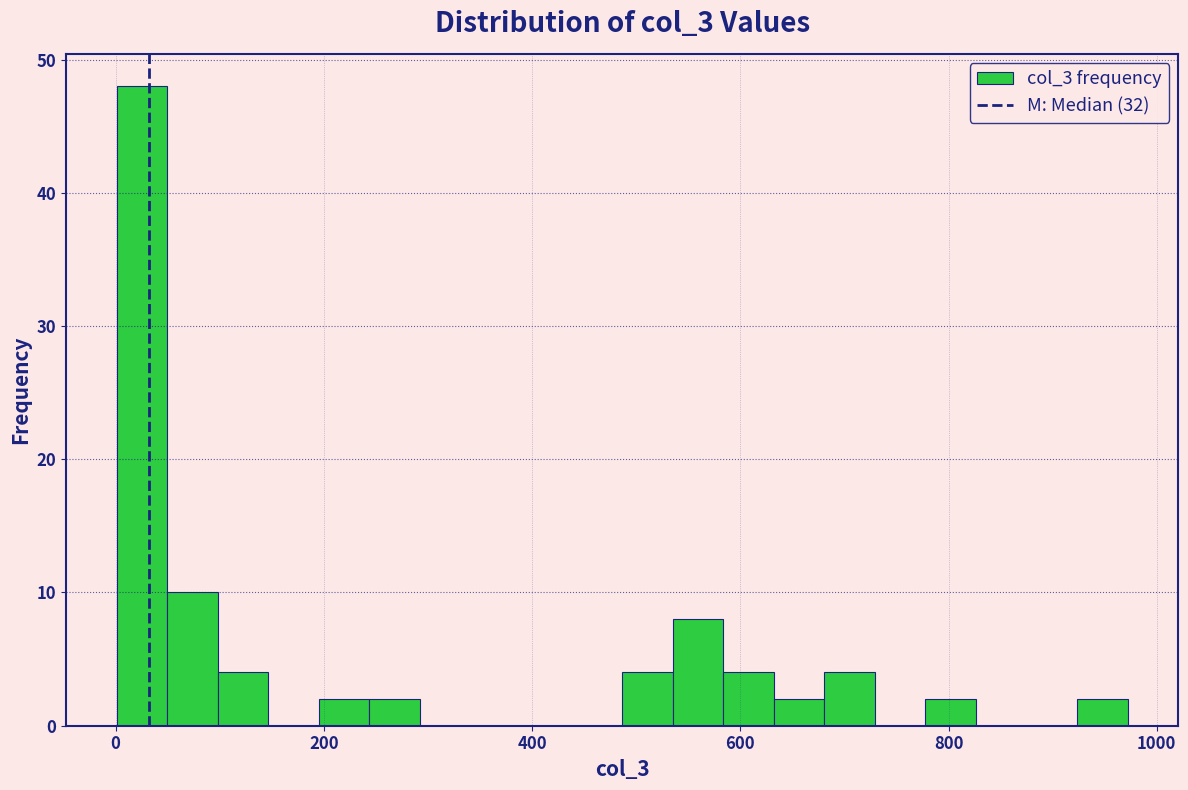

Read against the x-axis, roughly where is the centre of the tallest bar?

20